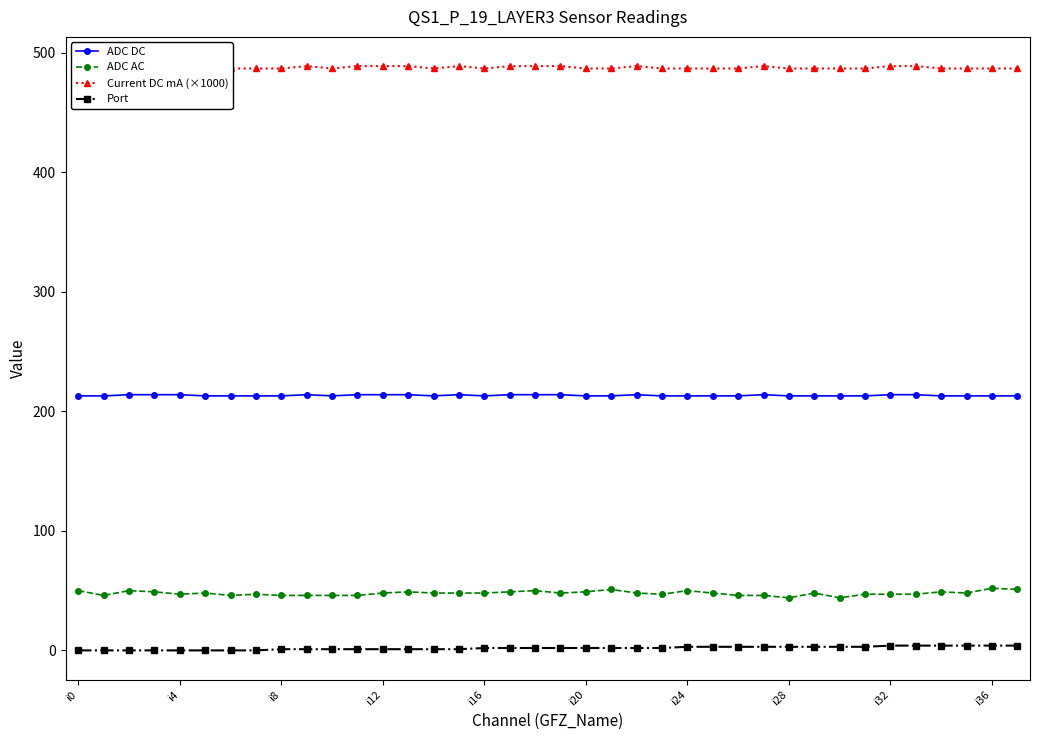

Between 27 and 35, which series saw the biggest shift?

ADC AC